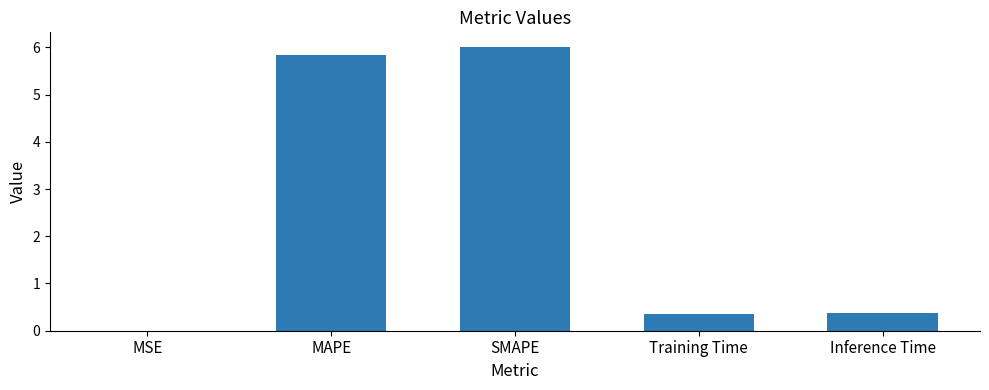

The value at Training Time is 0.4. True or false?

True